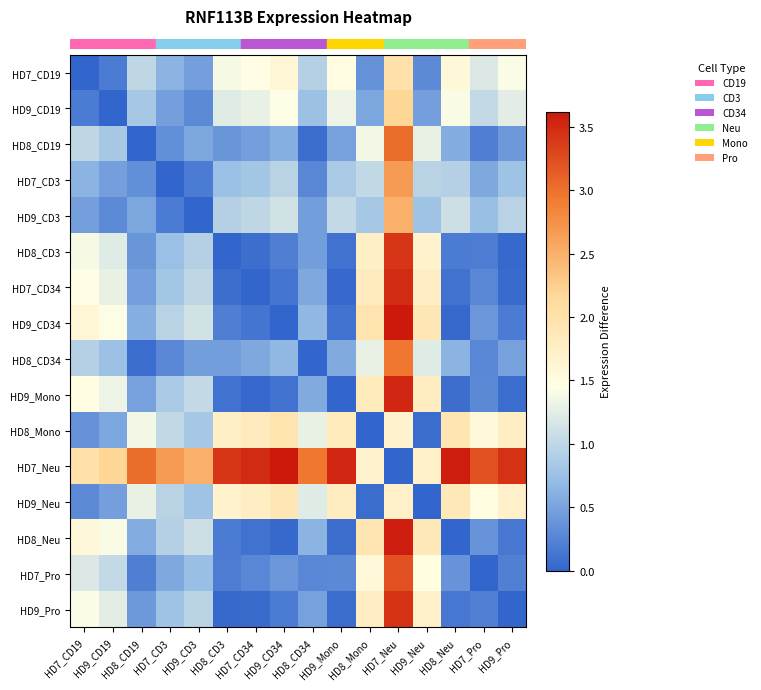

Count the number of data series in this chart.

16